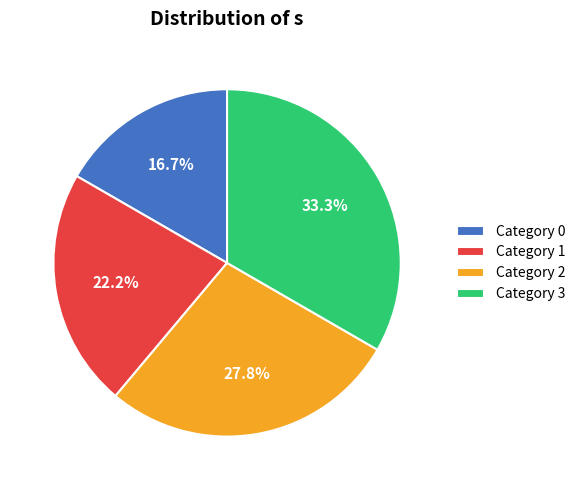

What is the ratio of the value at Category 1 to the value at Category 3?

0.7